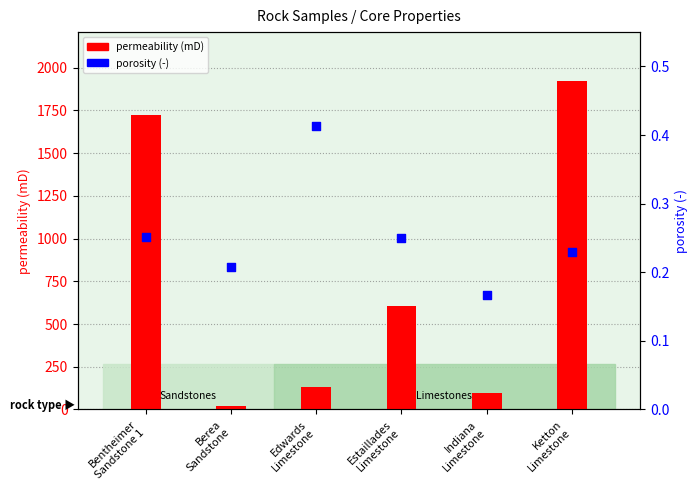

Which series contains the lowest Y value?

porosity (-)